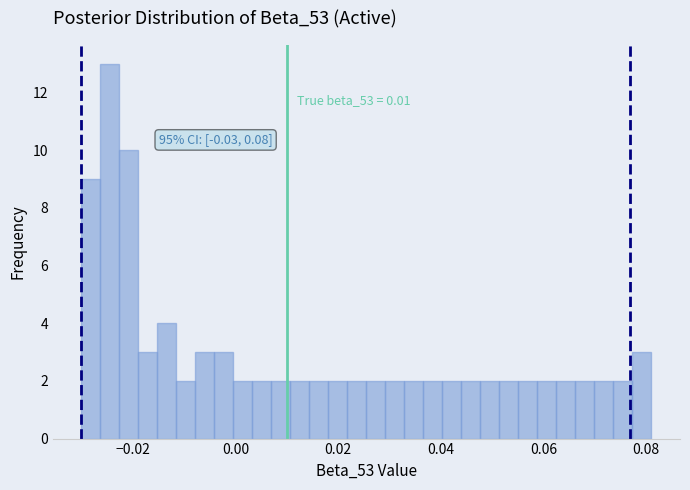

Around what value on the x-axis is the tallest bar? Give the approximate position of its centre, as read against the axis.

-0.024